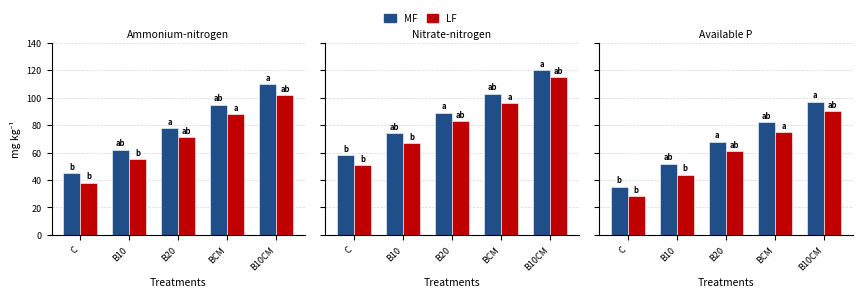

Rank the categories by LF value from lowest to highest.

C, B10, B20, BCM, B10CM